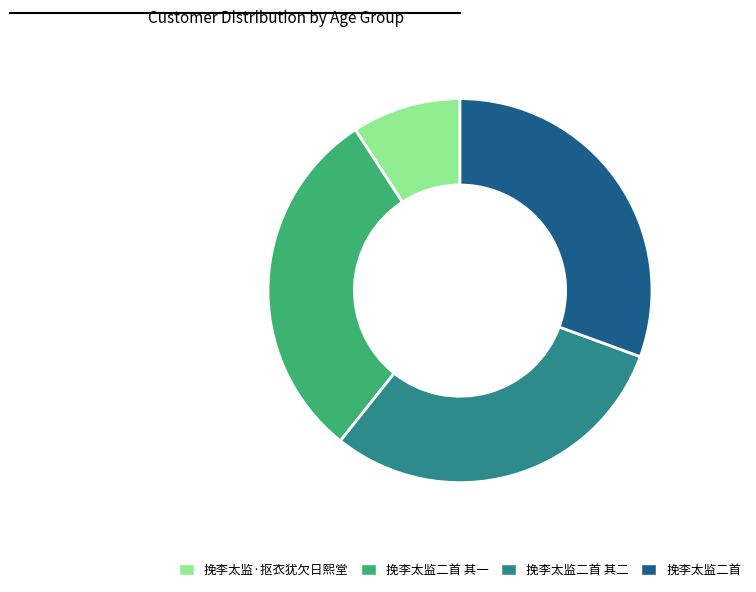

True or false: 挽李太监·抠衣犹欠日熙堂 accounts for 1% of the total.

False